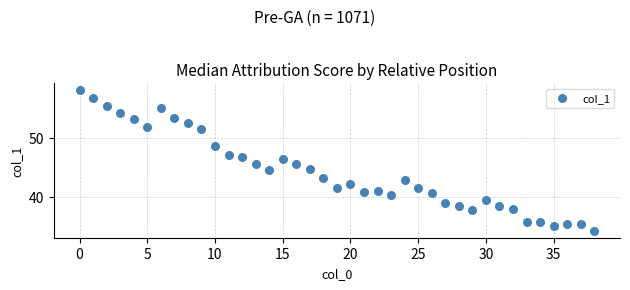

How many points are shown in the scatter plot?

39